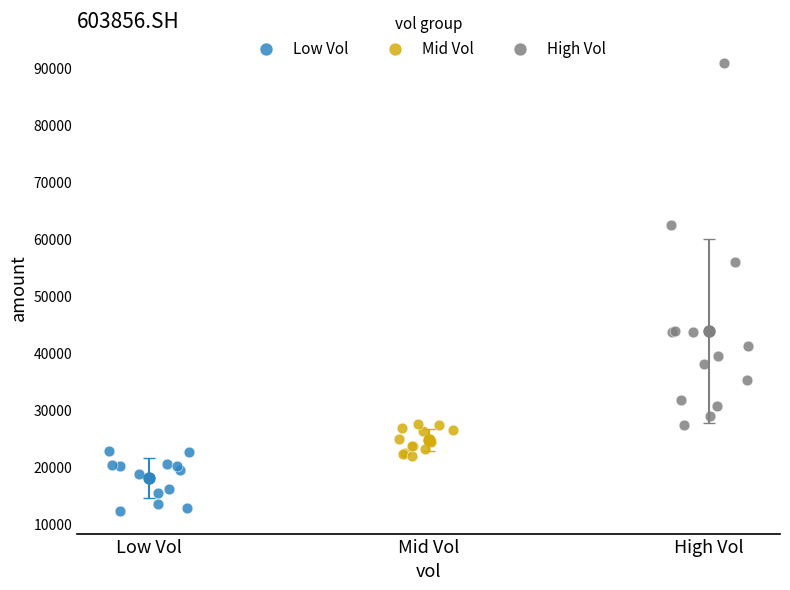

Which series has the widest spread of Y values?

High Vol